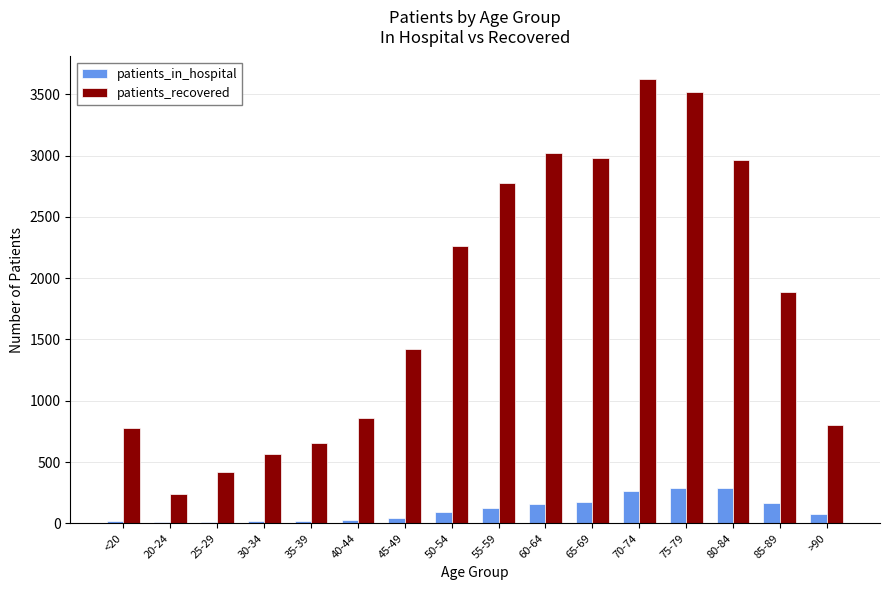

What is the sum of all patients_in_hospital values?

1775